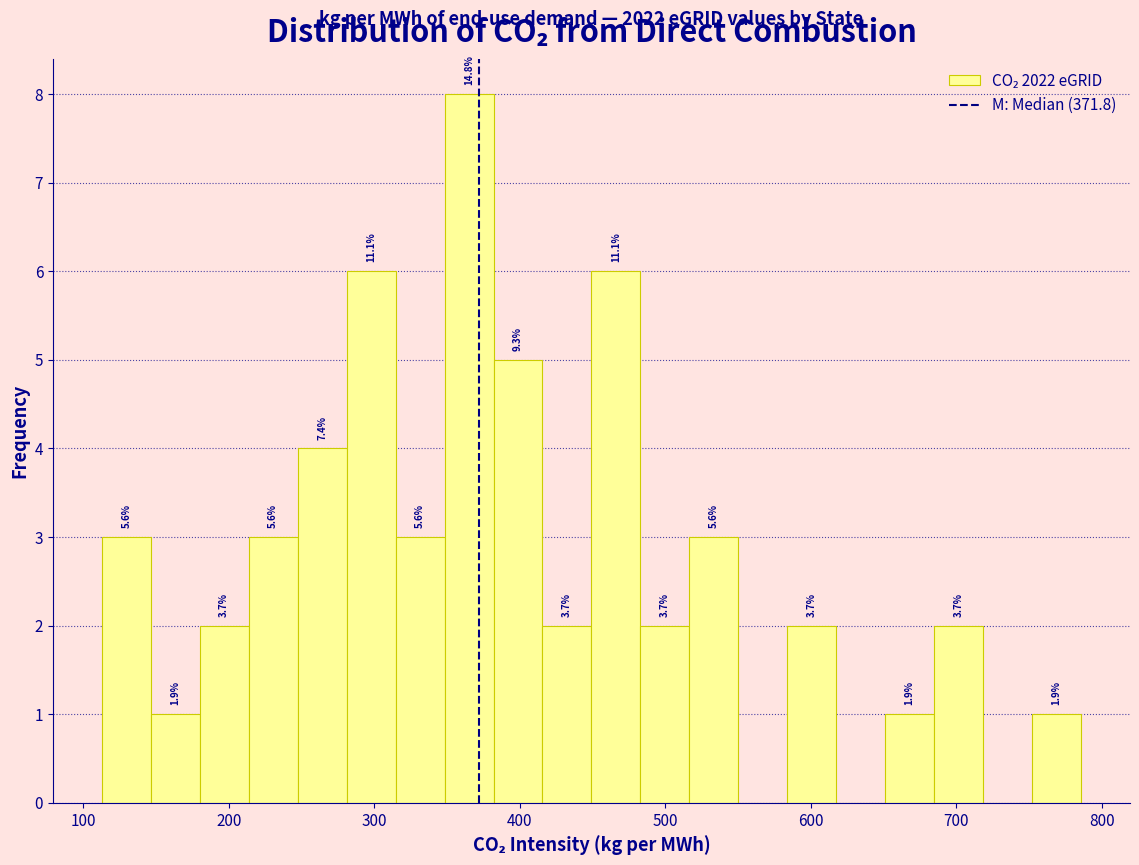

Around what value on the x-axis is the tallest bar? Give the approximate position of its centre, as read against the axis.

370